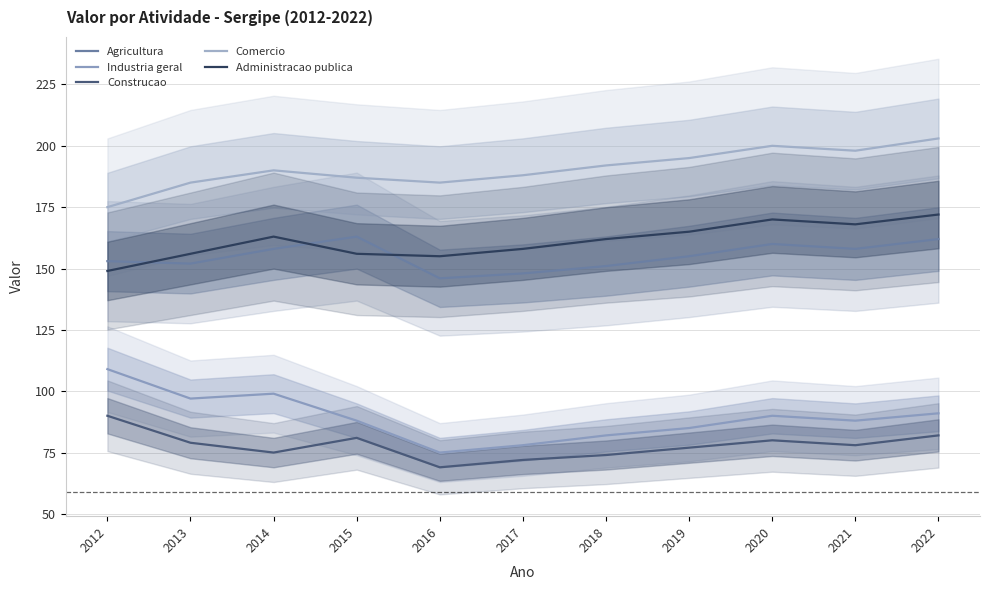

What value does the Comercio series have at 2016?

185